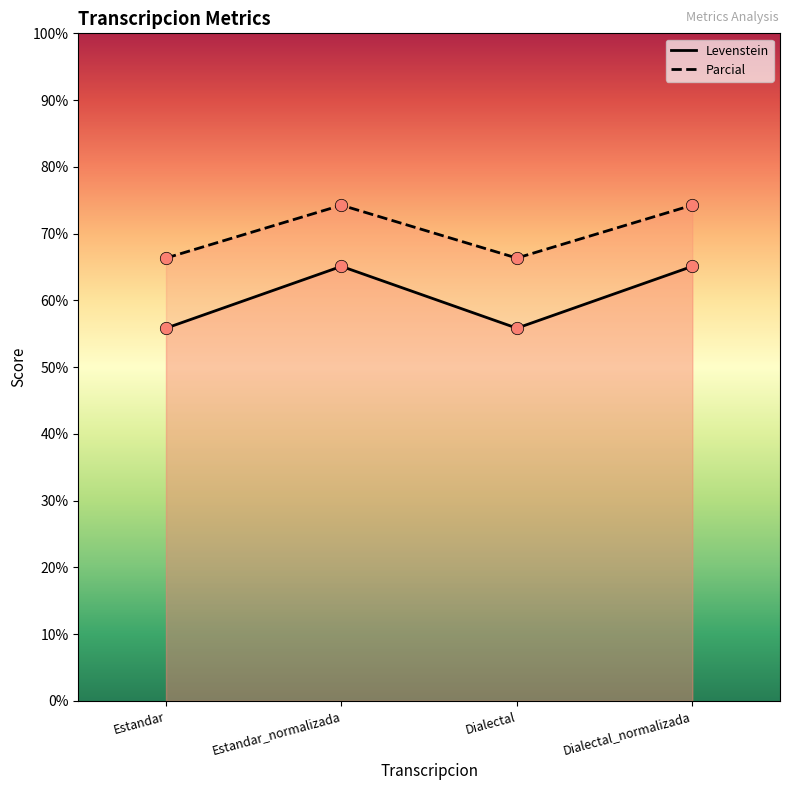

Which series has the largest total across all categories?

Parcial